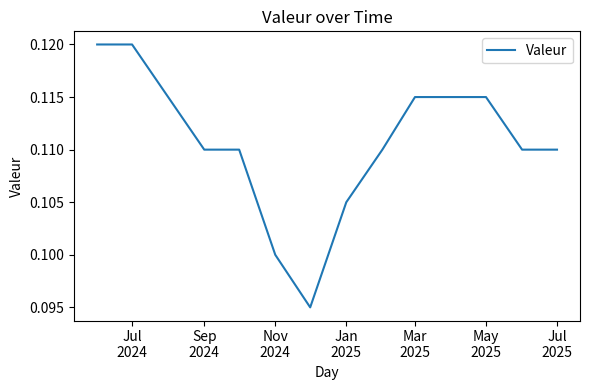

Which category has the highest value across all series?

Jul
2024